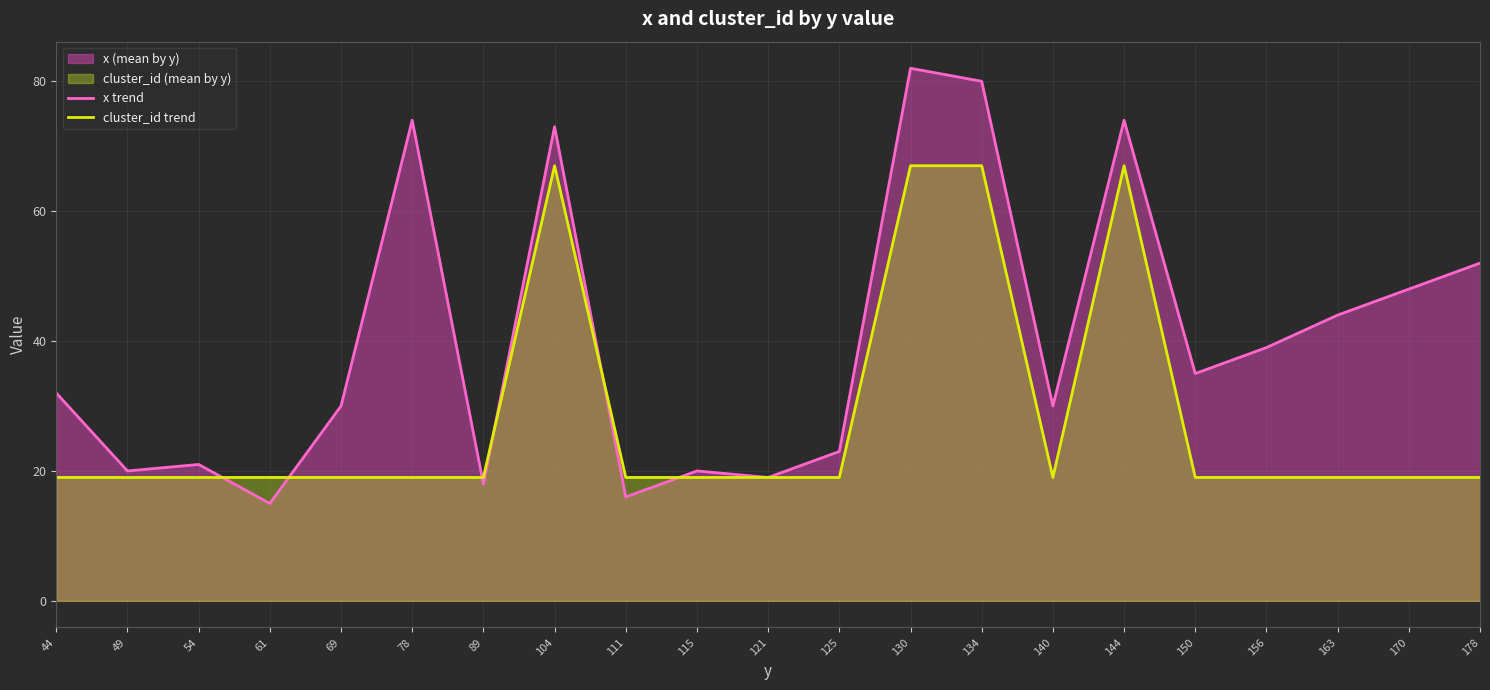

How many series are shown in this chart?

2